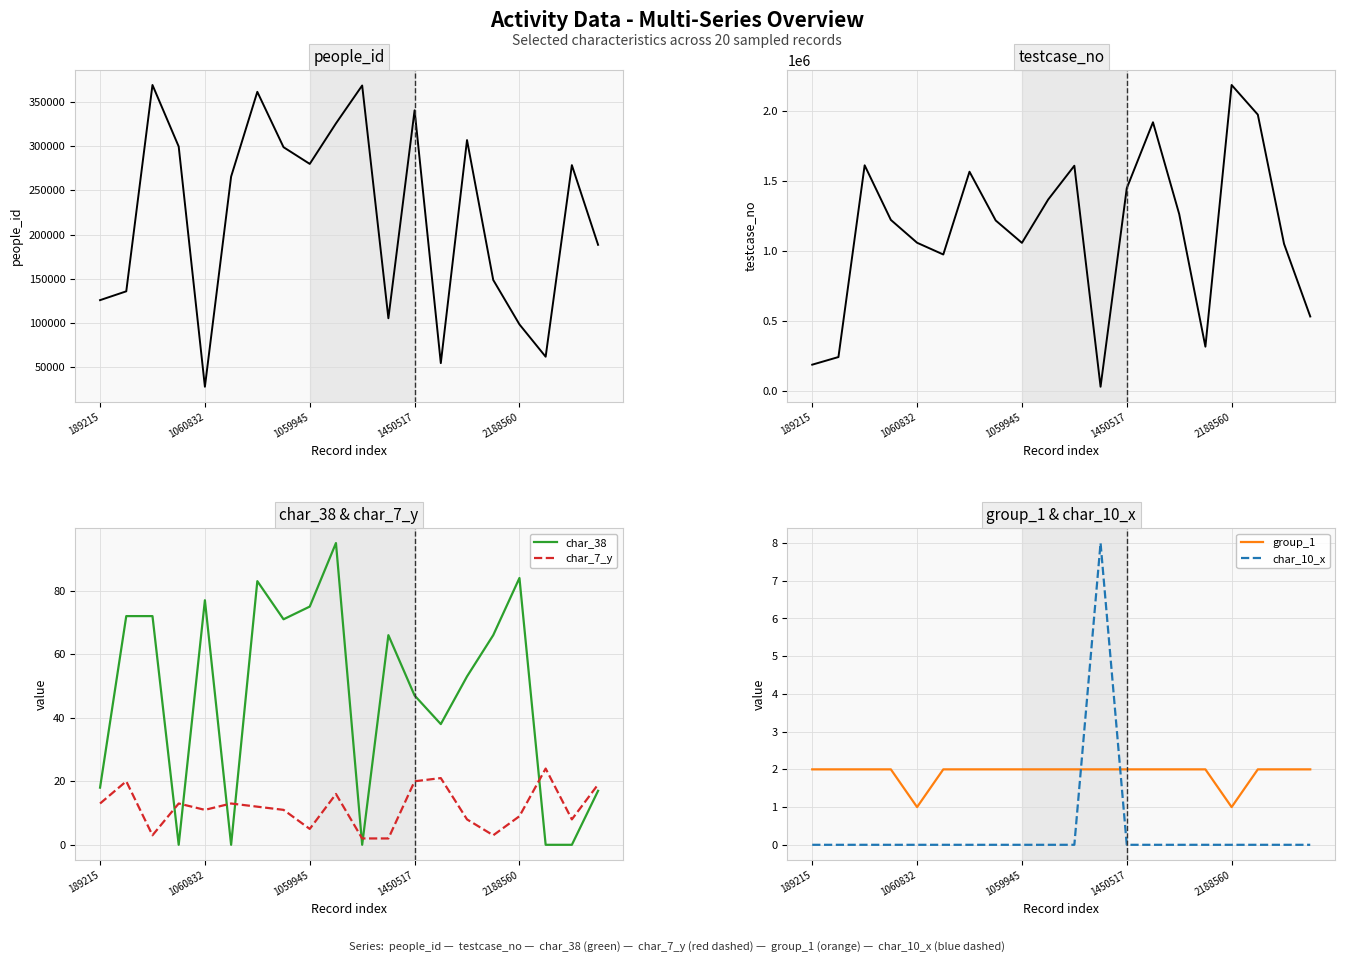

At how many categories does at least one series exceed 252431?

17